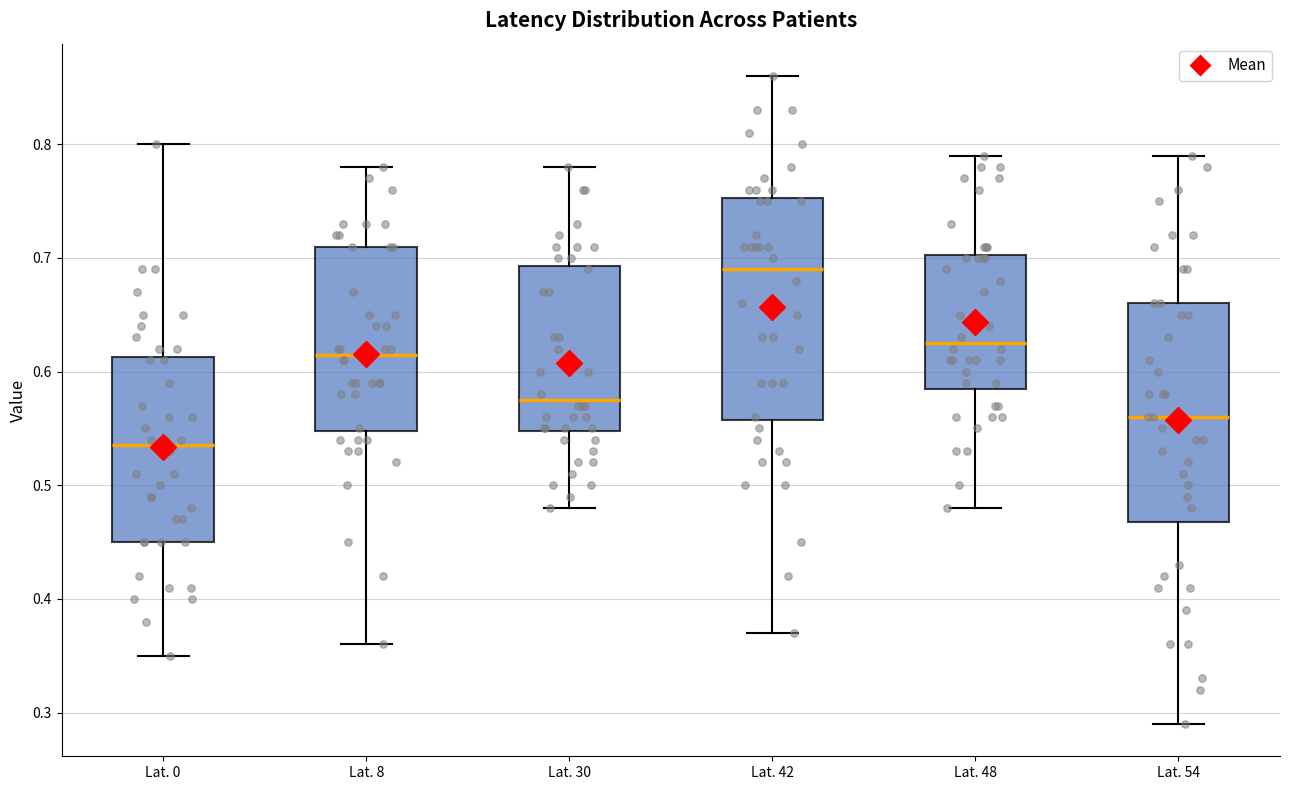

Reading left to right, transcribe this box plot: for each box, give where its median line is, the range the box spans, and where its two whiskers end, as read against the y-axis. The values are not printed on the chart, so give them approximately, as read against the axis.

Lat. 0: median 0.54, box 0.45 to 0.61, whiskers 0.35 to 0.80
Lat. 8: median 0.62, box 0.55 to 0.71, whiskers 0.36 to 0.78
Lat. 30: median 0.58, box 0.55 to 0.69, whiskers 0.48 to 0.78
Lat. 42: median 0.69, box 0.56 to 0.75, whiskers 0.37 to 0.86
Lat. 48: median 0.63, box 0.59 to 0.70, whiskers 0.48 to 0.79
Lat. 54: median 0.56, box 0.47 to 0.66, whiskers 0.29 to 0.79